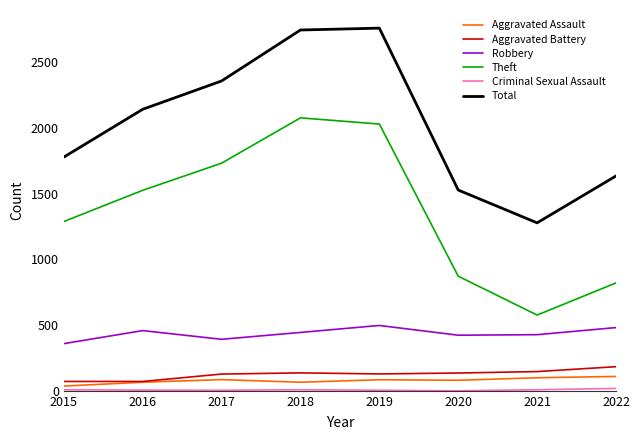

The value of Robbery at 2022 is 483. True or false?

True